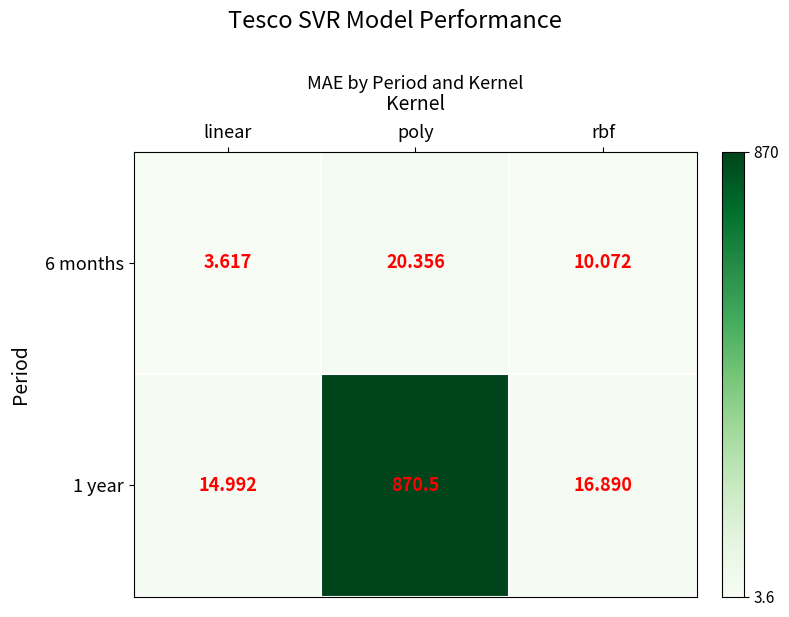

At which label does 6 months first exceed 10?

poly